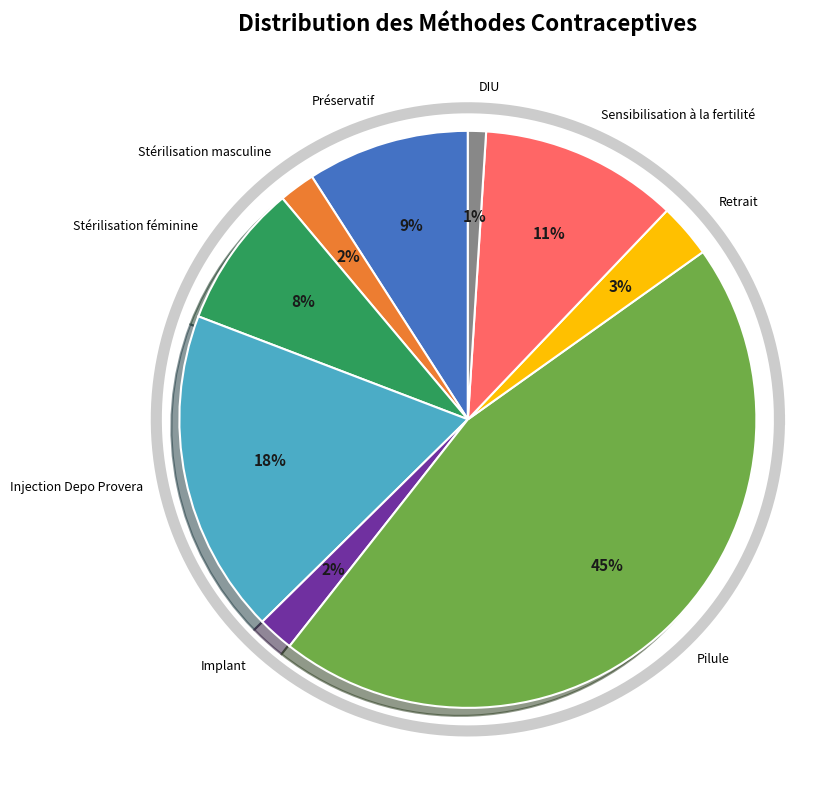

The DIU slice represents 1% of the pie. True or false?

True